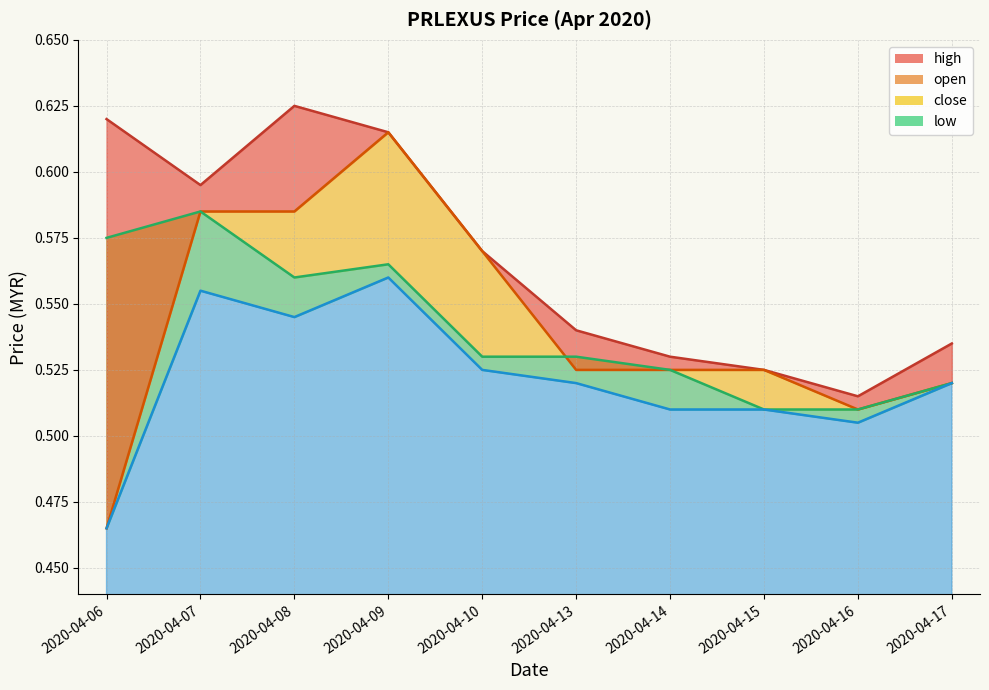

How many interior local peaks does the high series have?

1